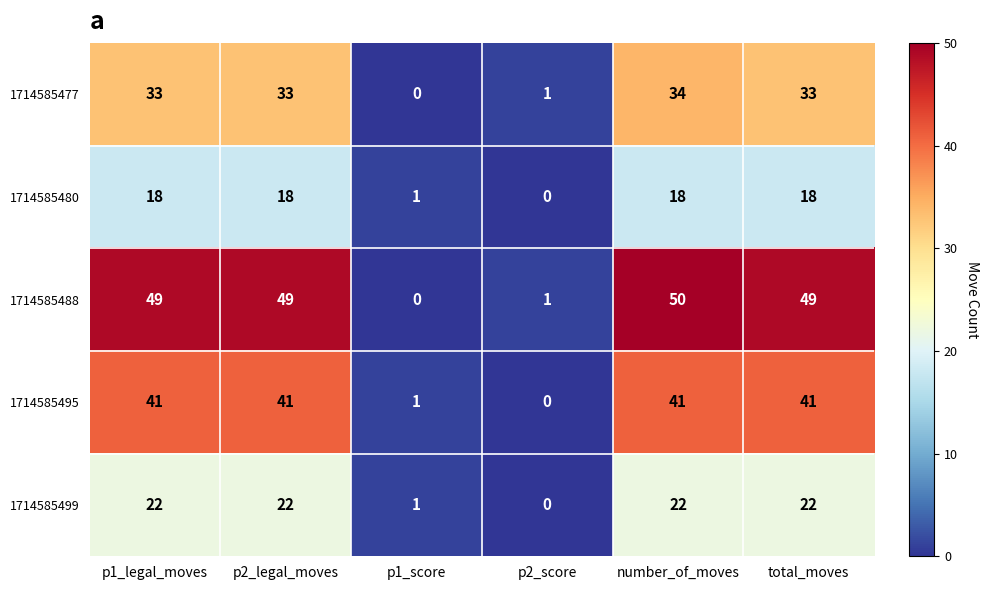

At which label does 1714585495 reach its minimum?

p2_score